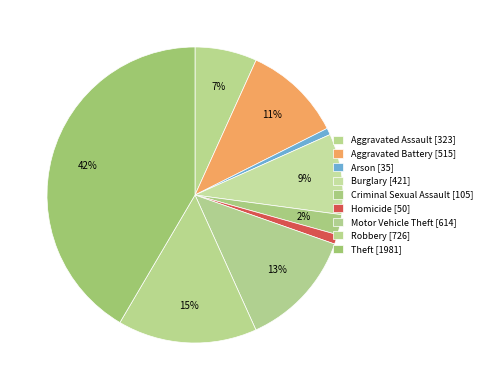

To the nearest percent, what is the average slice percentage?

11%